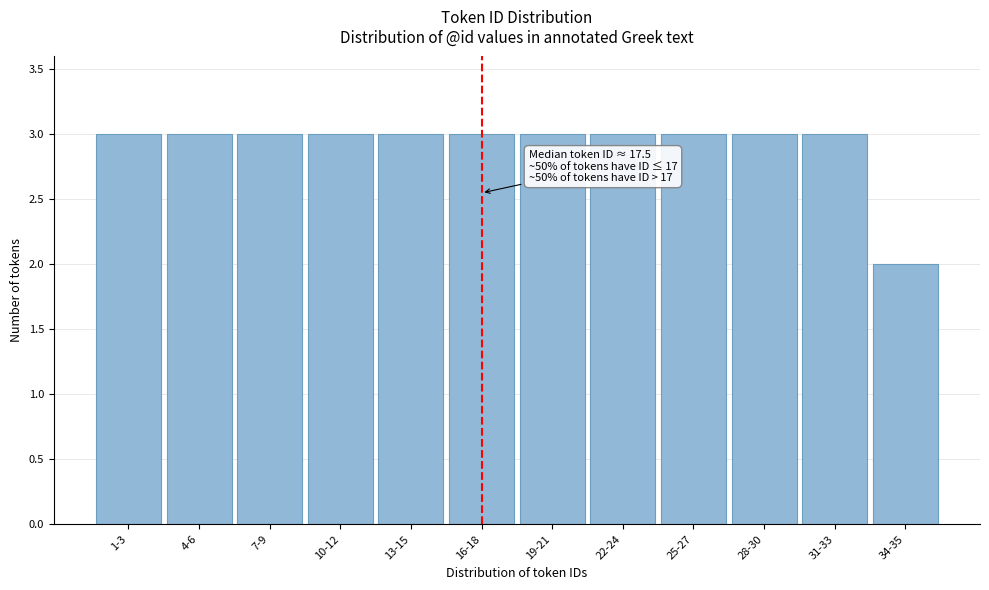

Reading left to right, transcribe all the data shown in this chart.

1-3=3	4-6=3	7-9=3	10-12=3	13-15=3	16-18=3	19-21=3	22-24=3	25-27=3	28-30=3	31-33=3	34-35=2